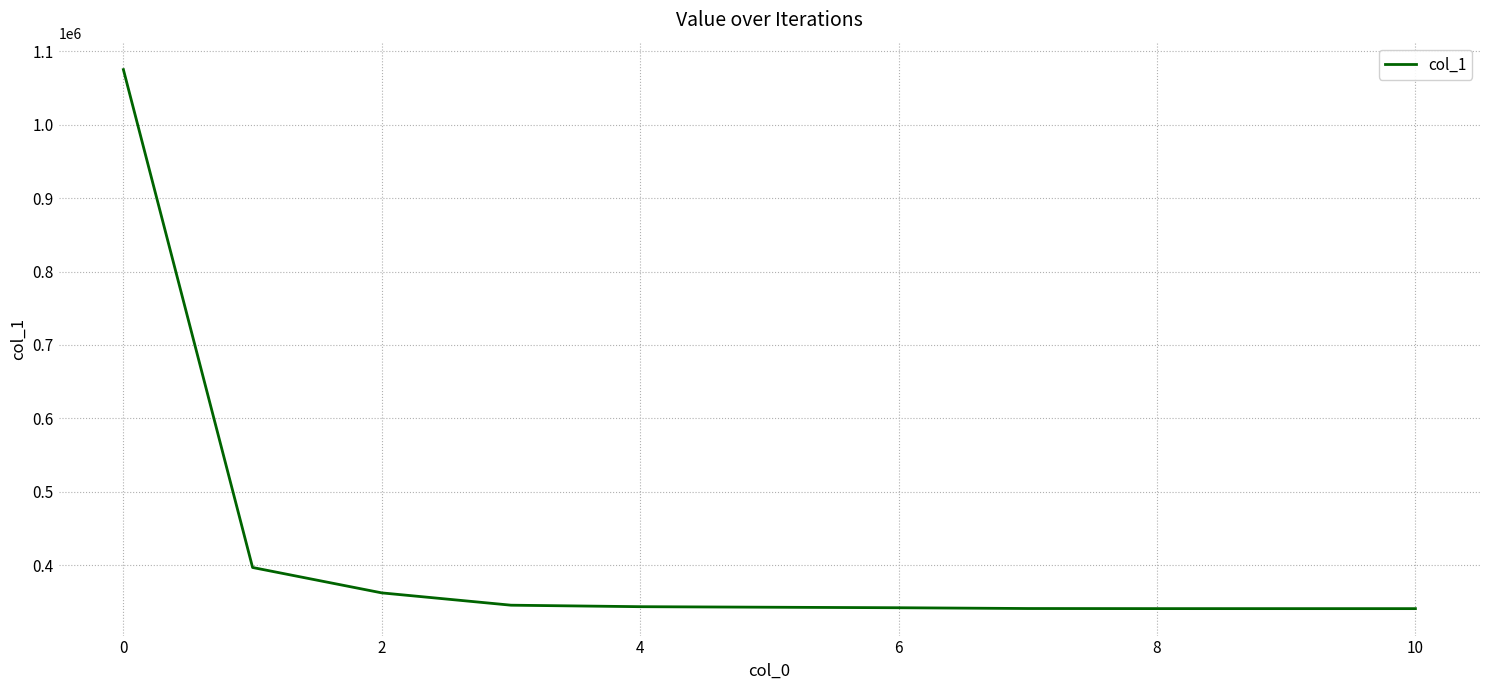

What is the greatest value displayed?

1074845.9